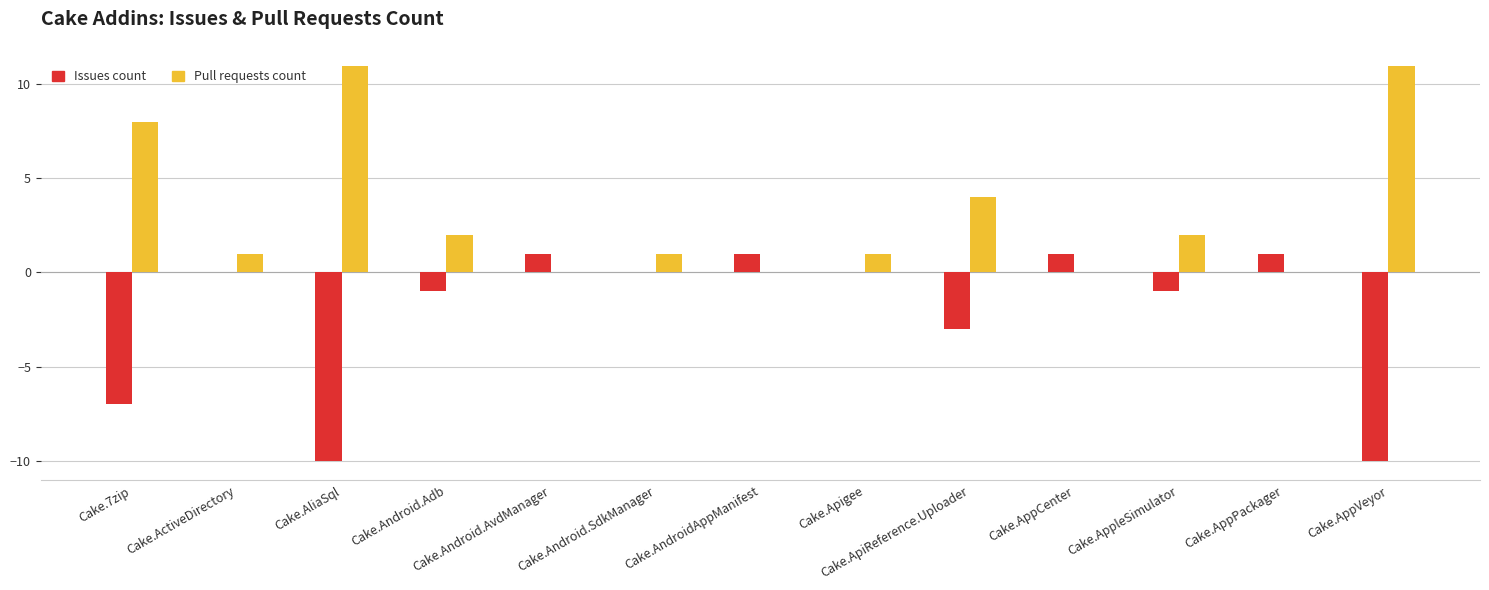

What is the sum of the Pull requests count values at Cake.7zip and Cake.AppleSimulator?

10